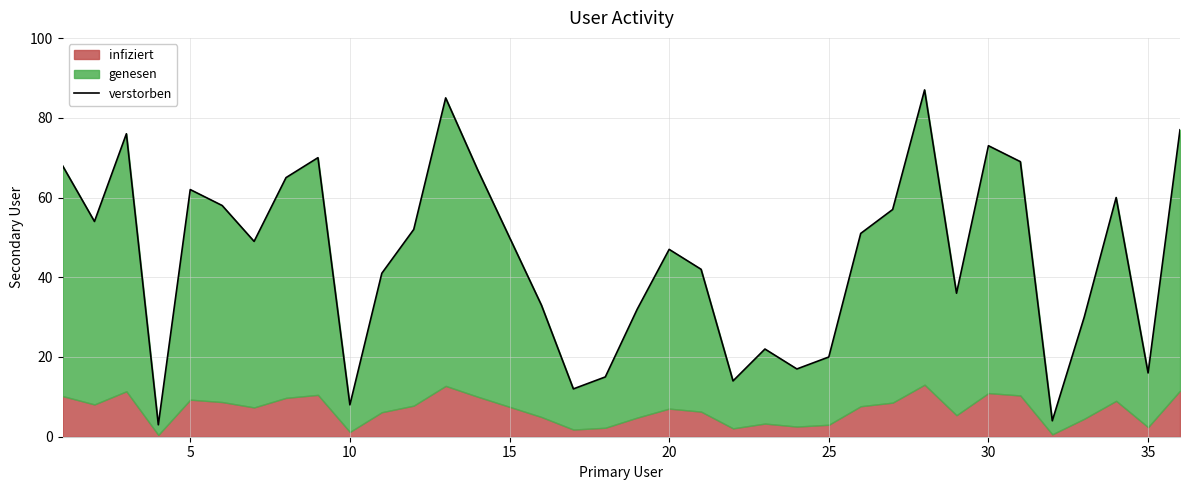

What is the maximum value shown in the chart?

87